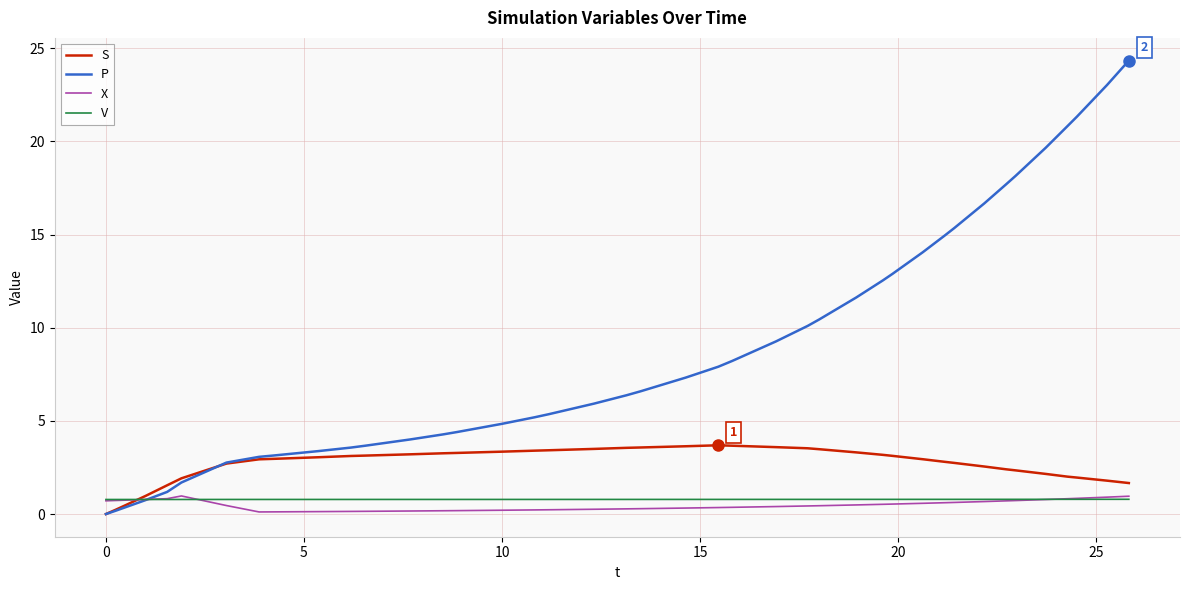

Which series ends up on top after the final intersection of X and P?

P